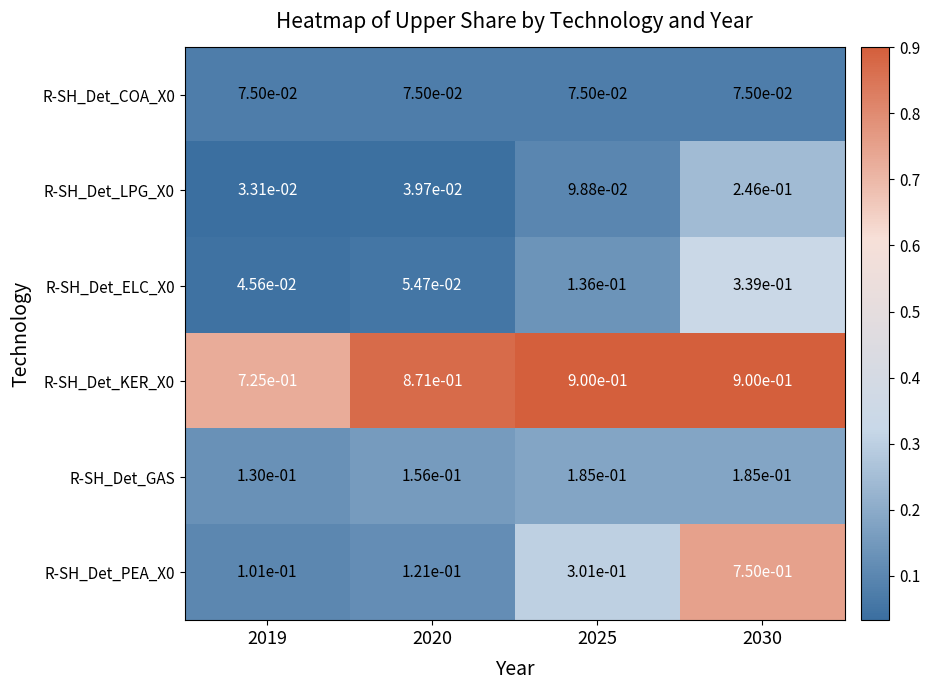

True or false: R-SH_Det_PEA_X0 has a value of 0.5 at 2025.

False